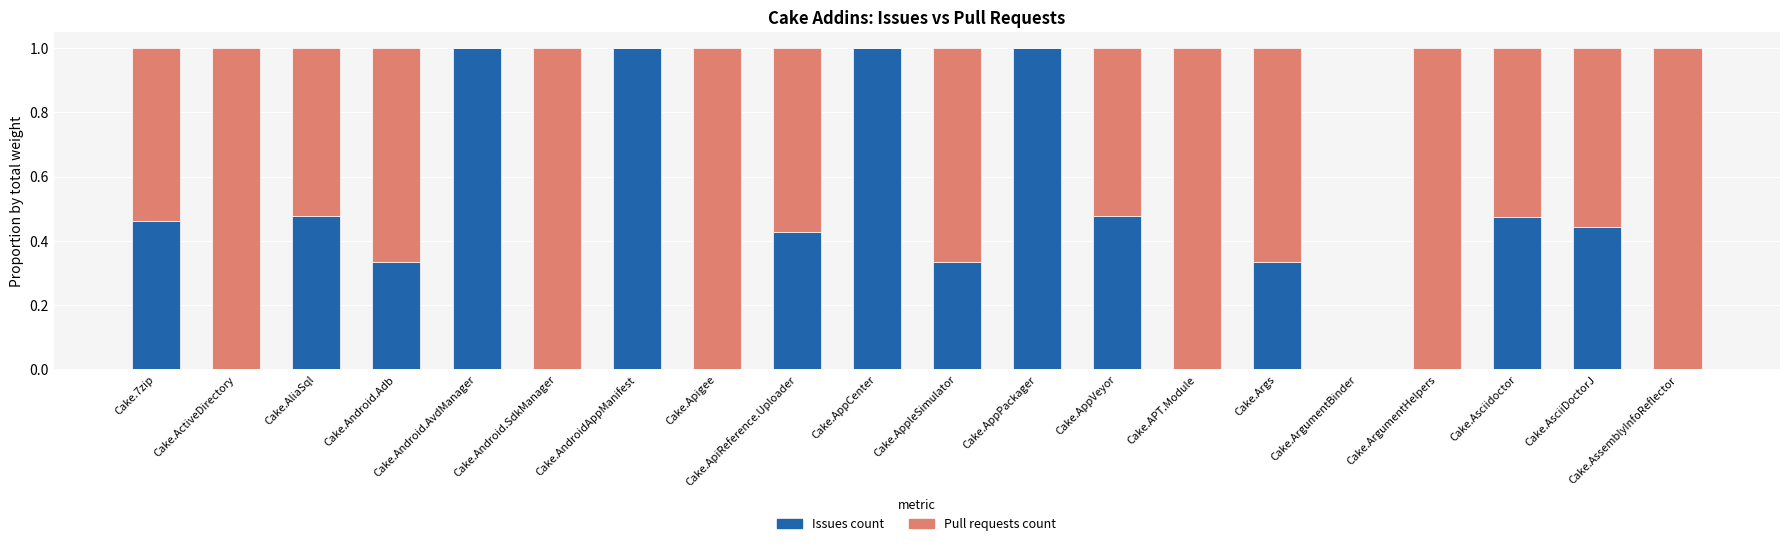

The Issues count series shows -0.3 at Cake.AssemblyInfoReflector. True or false?

False